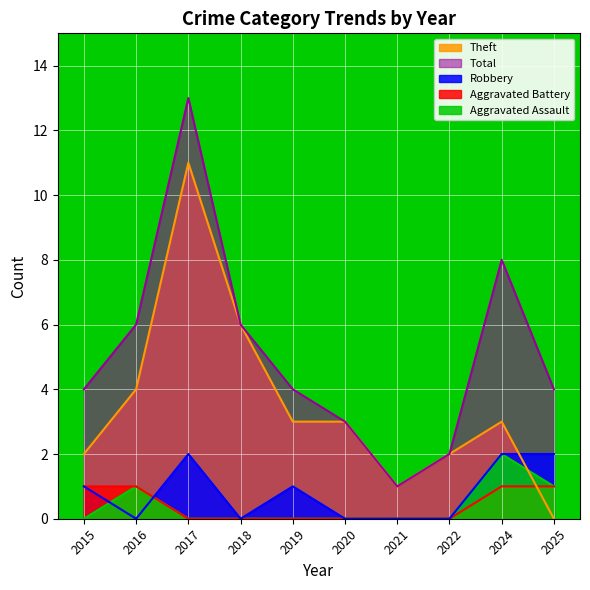

Reading right to left, extract all data points from this chart.

Aggravated Assault: 2025=1	2024=2	2022=0	2021=0	2020=0	2019=0	2018=0	2017=0	2016=1	2015=0
Aggravated Battery: 2025=1	2024=1	2022=0	2021=0	2020=0	2019=0	2018=0	2017=0	2016=1	2015=1
Robbery: 2025=2	2024=2	2022=0	2021=0	2020=0	2019=1	2018=0	2017=2	2016=0	2015=1
Theft: 2025=0	2024=3	2022=2	2021=1	2020=3	2019=3	2018=6	2017=11	2016=4	2015=2
Total: 2025=4	2024=8	2022=2	2021=1	2020=3	2019=4	2018=6	2017=13	2016=6	2015=4